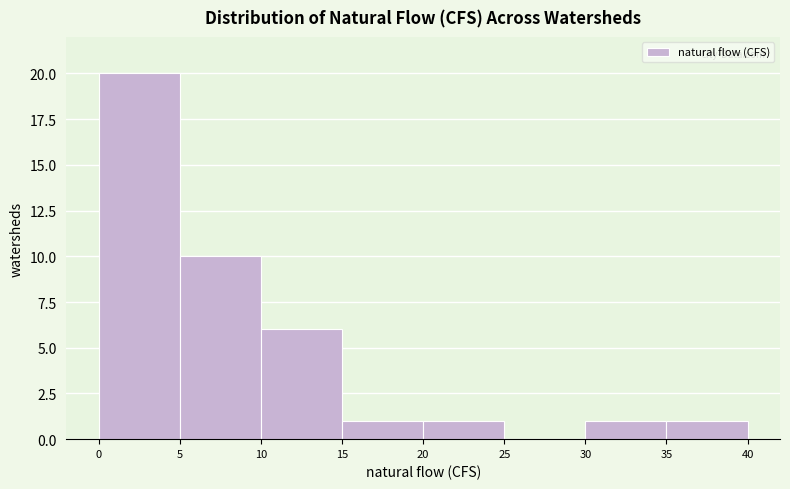

Reading left to right, list every bar in this chart as the range it spans on the x-axis followed by its height. The values are not printed on the chart, so give them approximately, as read against the axis.

0 to 5: 20
5 to 10: 10
10 to 15: 6
15 to 20: 1
20 to 25: 1
25 to 30: 0
30 to 35: 1
35 to 40: 1